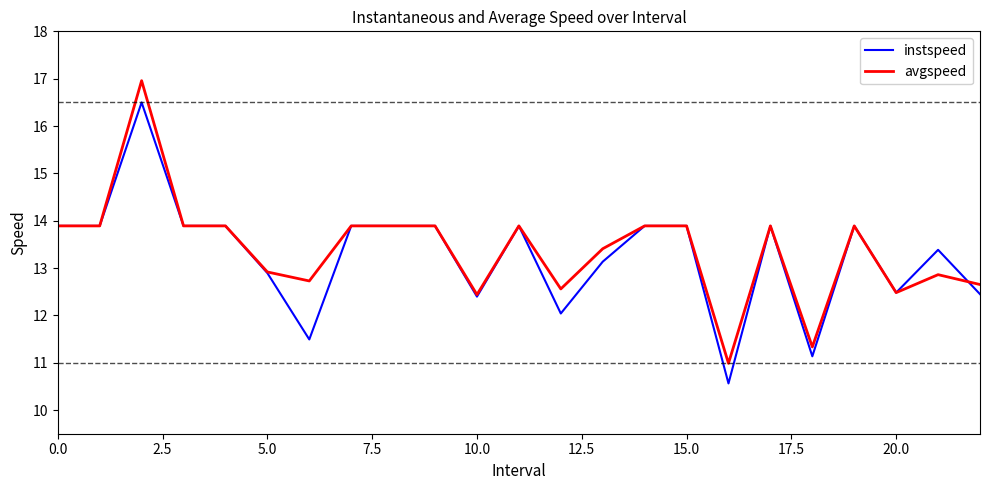

True or false: instspeed and avgspeed intersect in this chart.

True